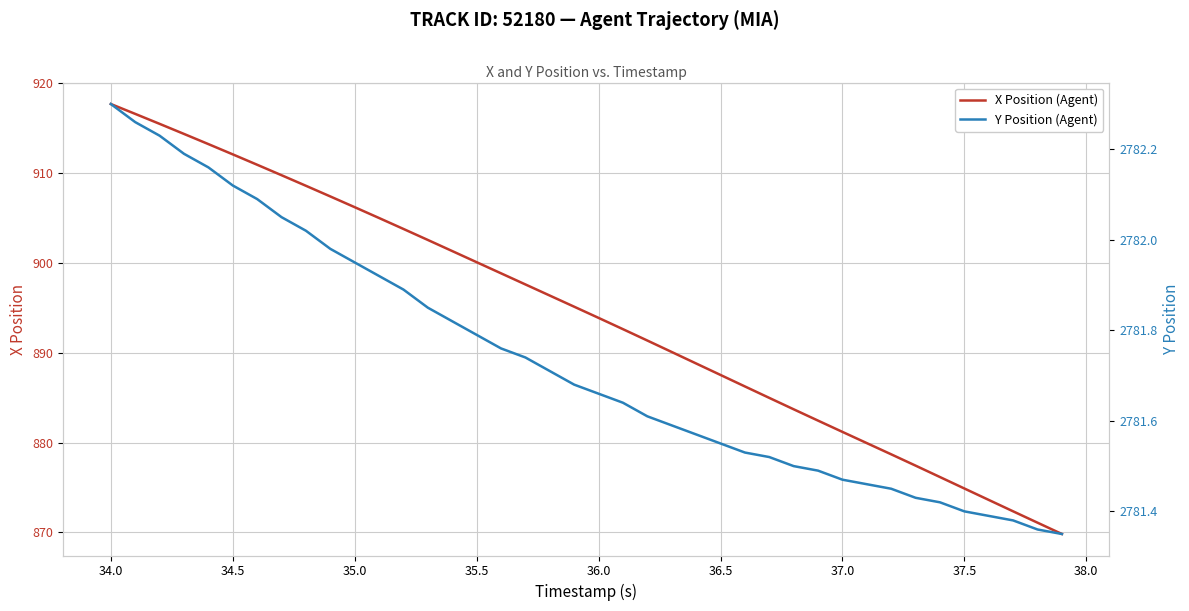

How many lines are shown in the chart?

2